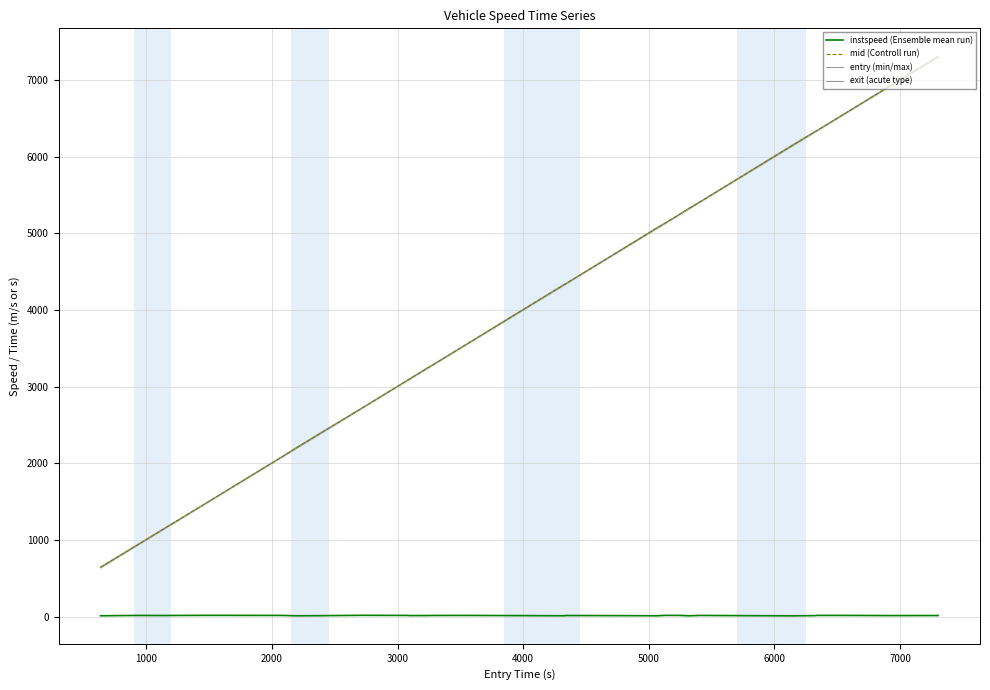

True or false: mid (Controll run) and entry (min/max) intersect in this chart.

False